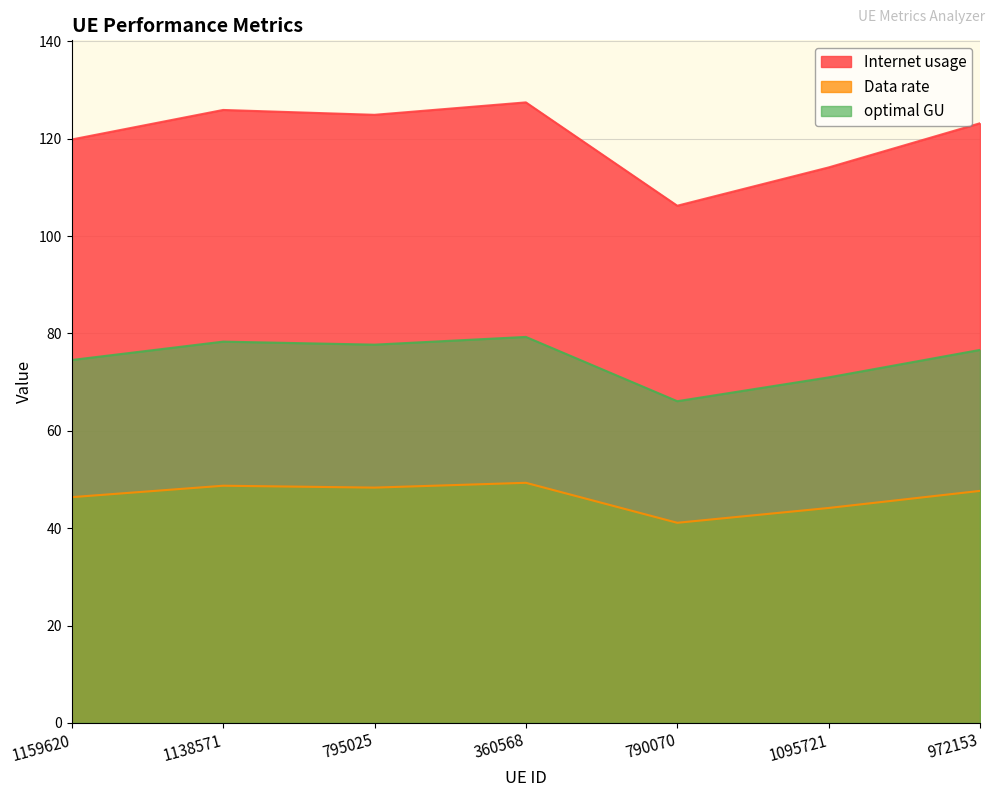

Which series changed the most between 1138571 and 360568?

Internet usage